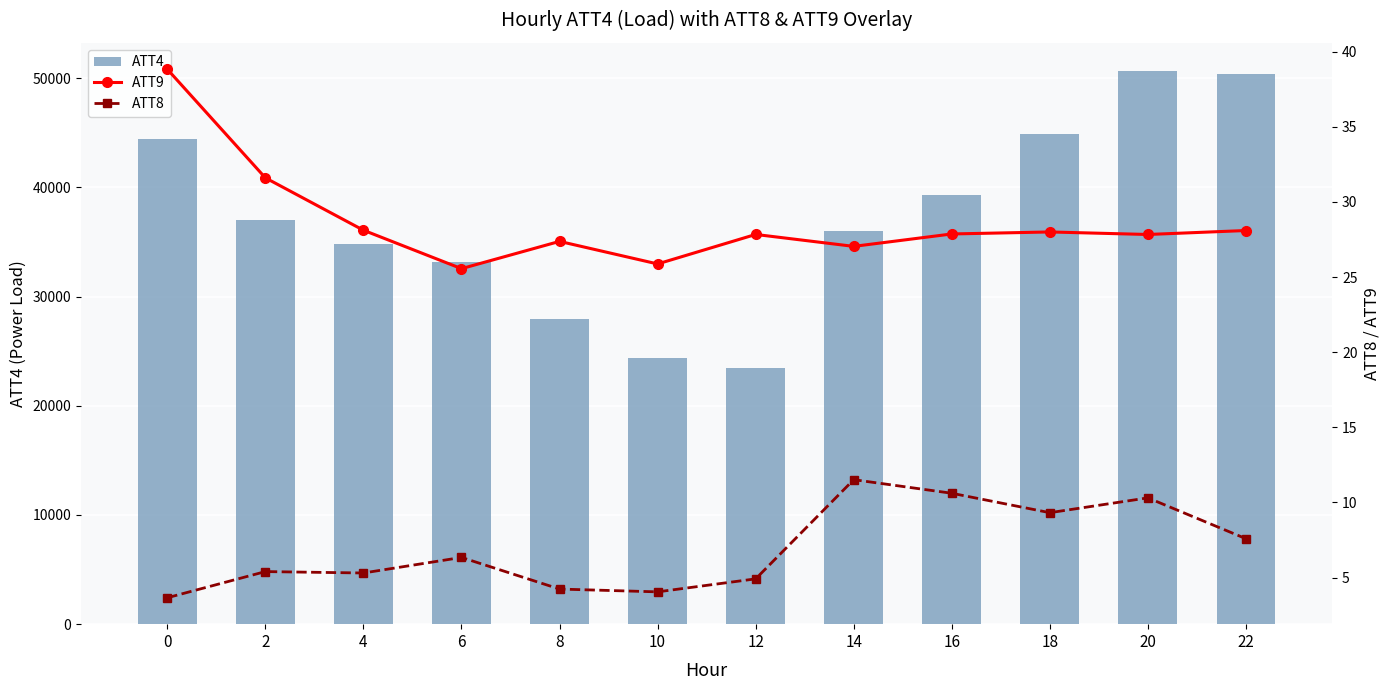

What is the highest value of the ATT9 series?

38.8